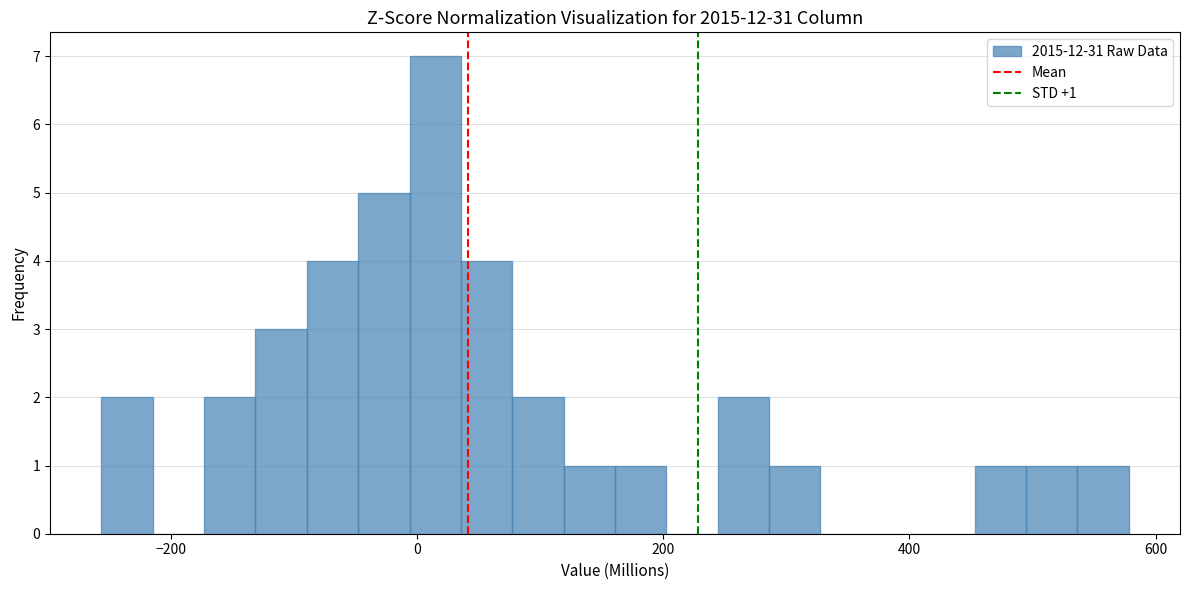

Read against the x-axis, roughly where is the centre of the tallest bar?

20